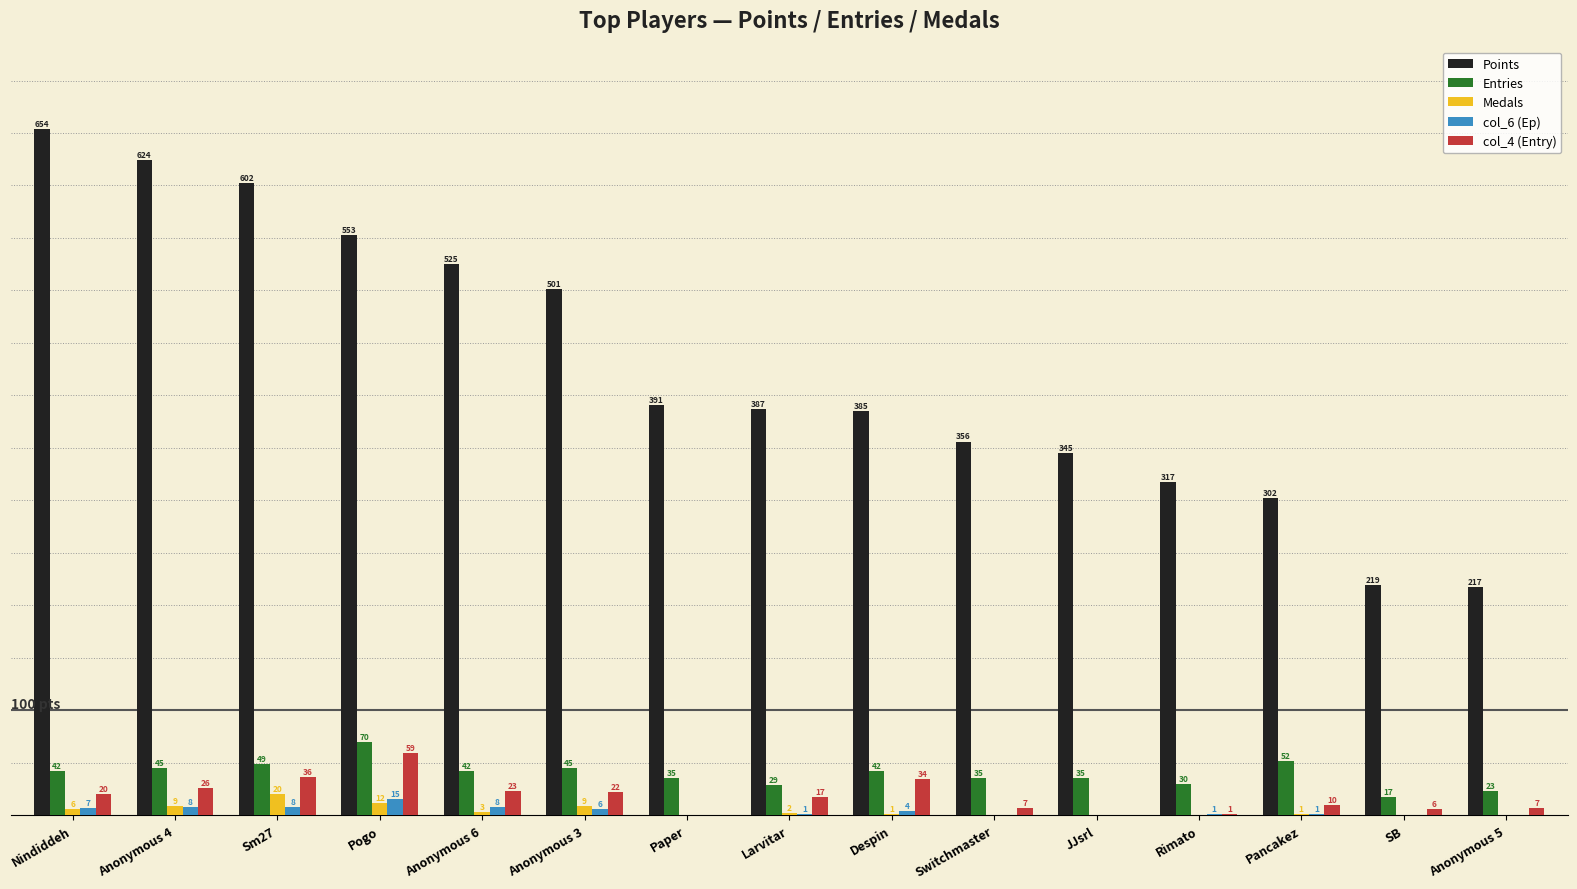

Which series has the largest total across all categories?

Points